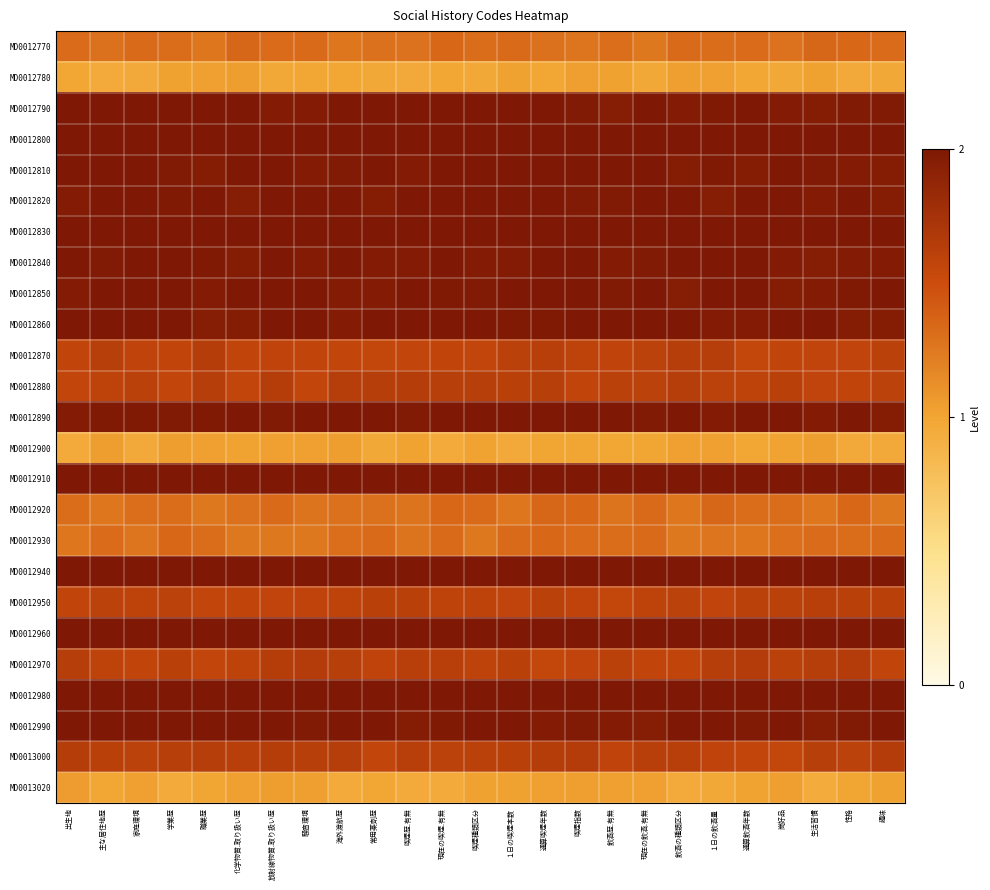

What is the total value across all series at 崗好品?

42.8